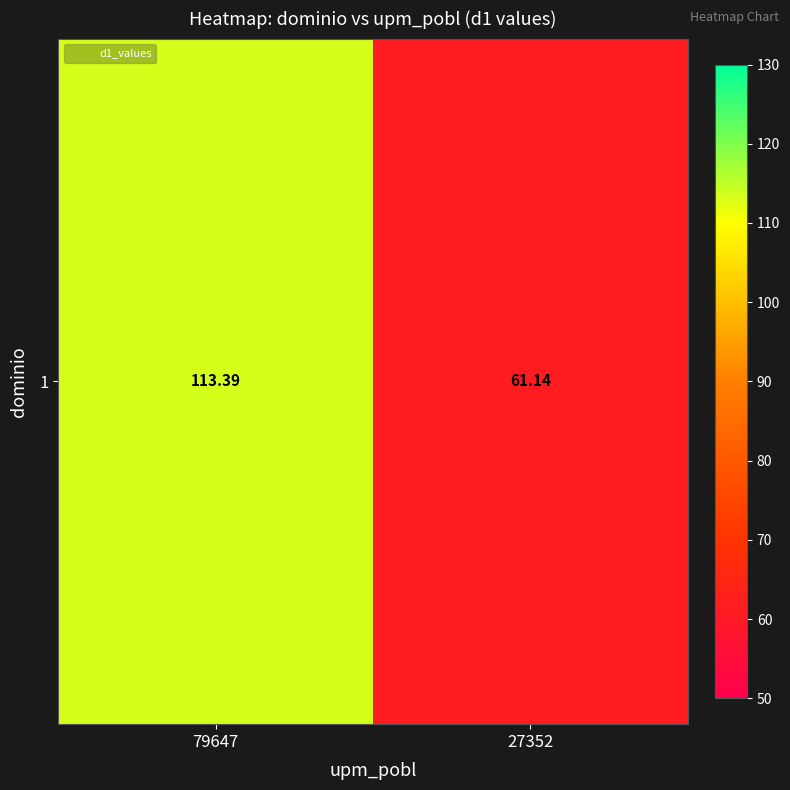

Which label corresponds to the smallest value in the chart?

27352